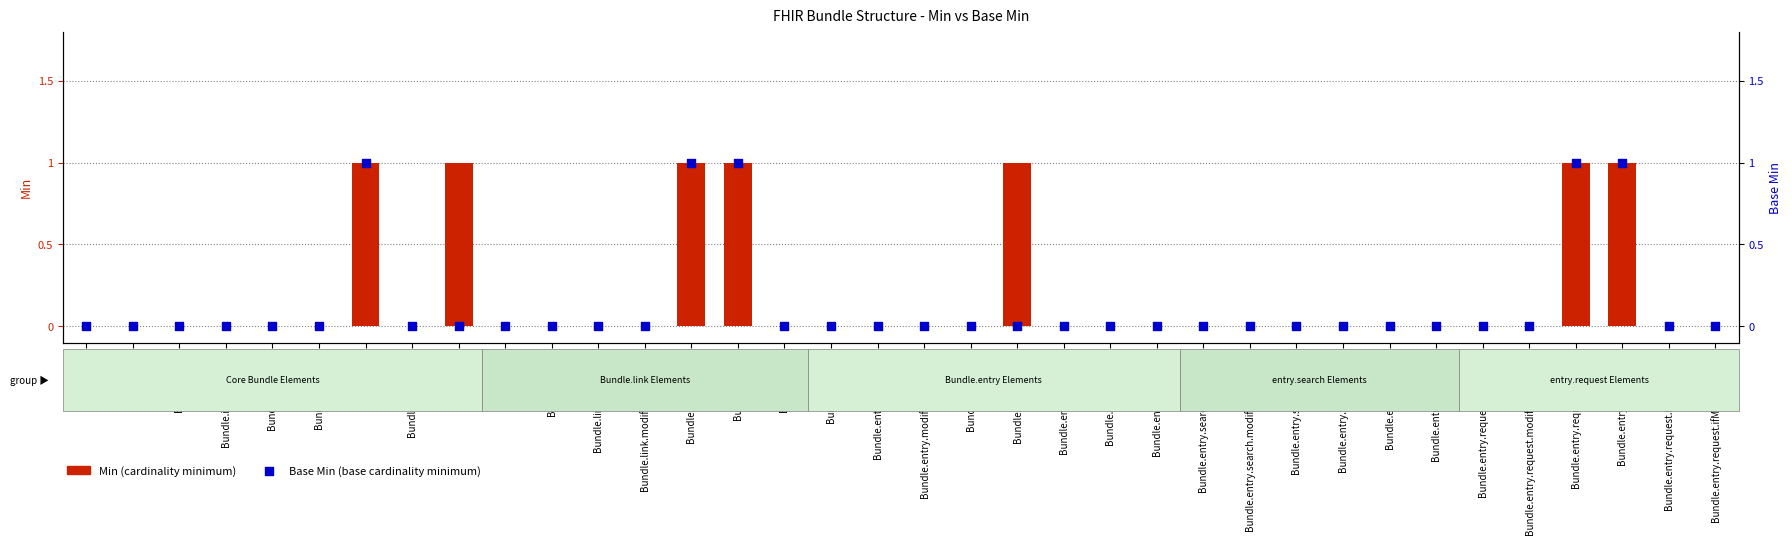

What are all the series names shown in the legend?

Min, Base Min